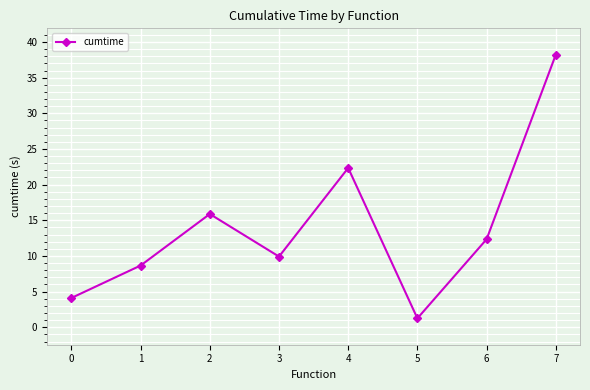

How many categories are shown in the chart?

8